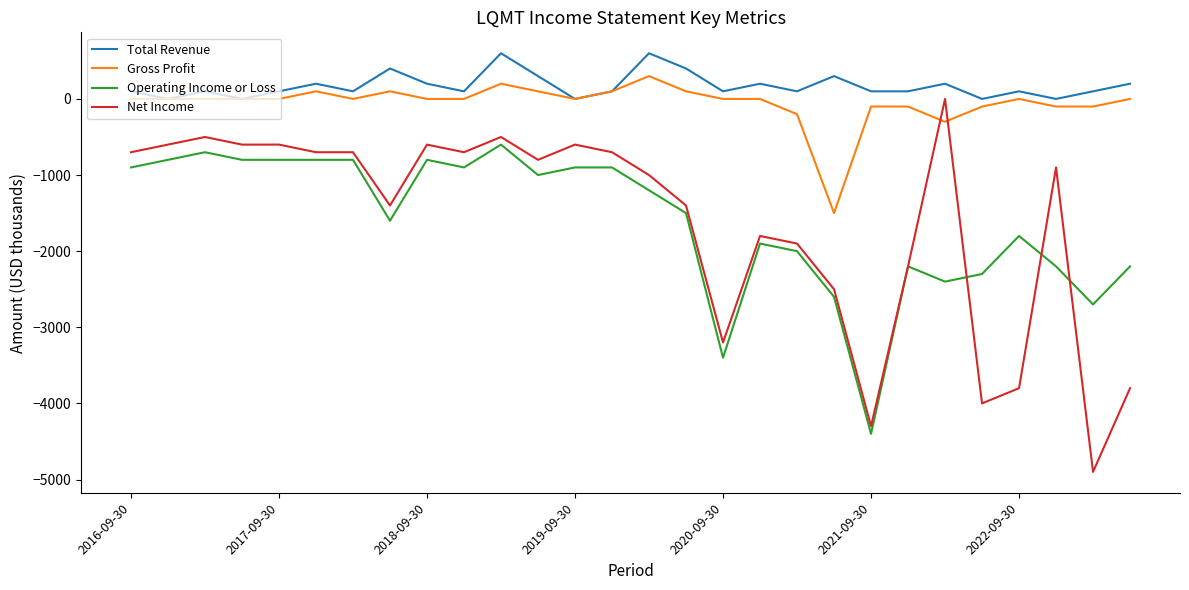

True or false: Operating Income or Loss and Gross Profit cross at least once.

False